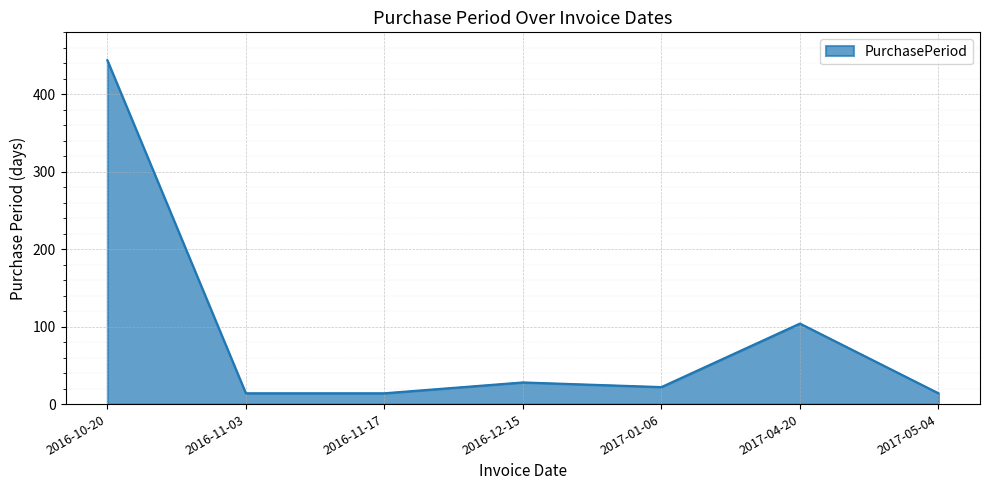

What is the greatest value displayed?

444